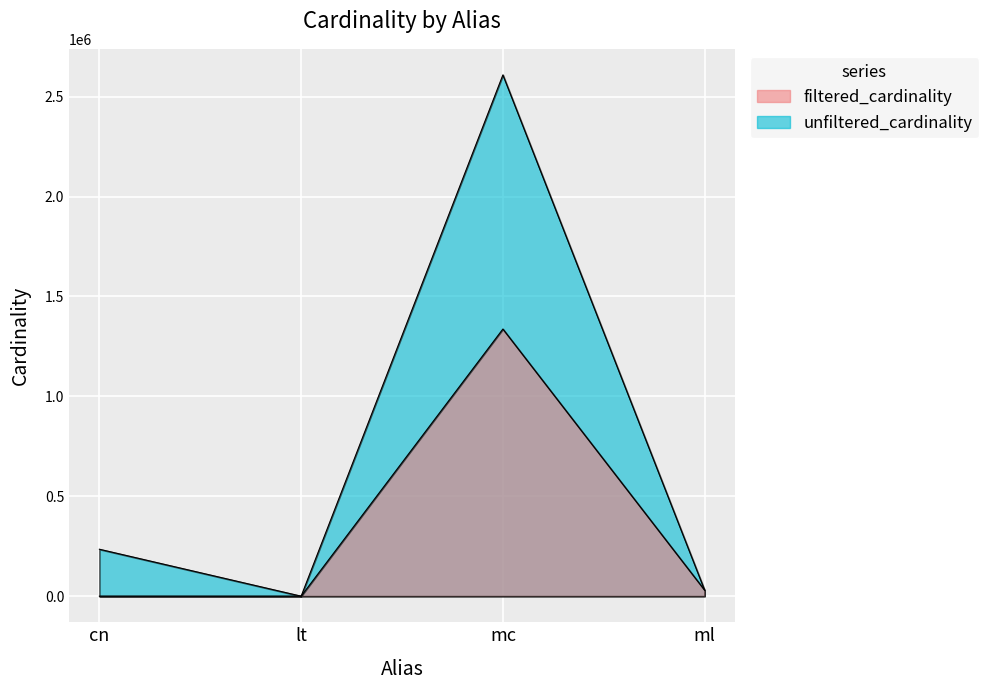

List the labels in order of filtered_cardinality value, largest first.

mc, ml, cn, lt